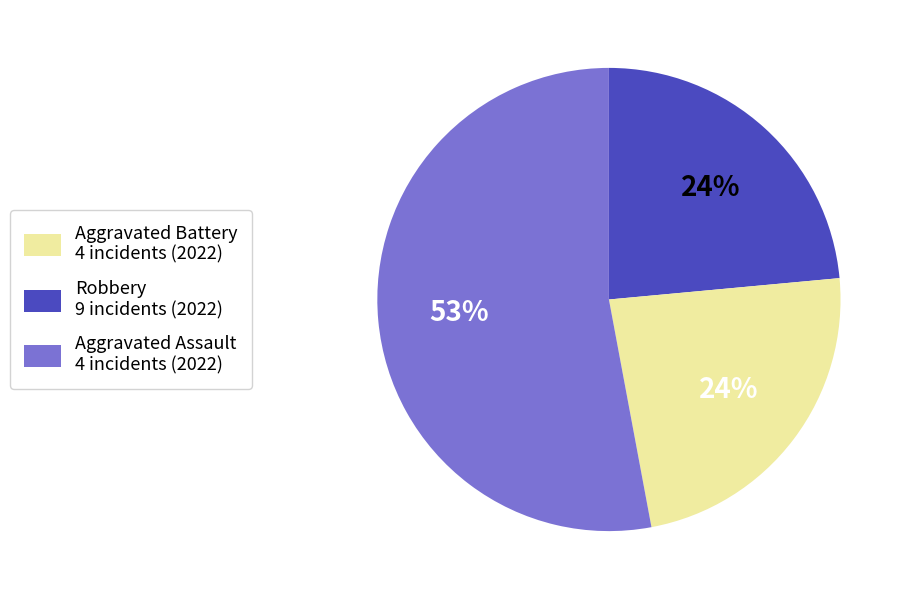

To the nearest percent, what is the average slice percentage?

33%